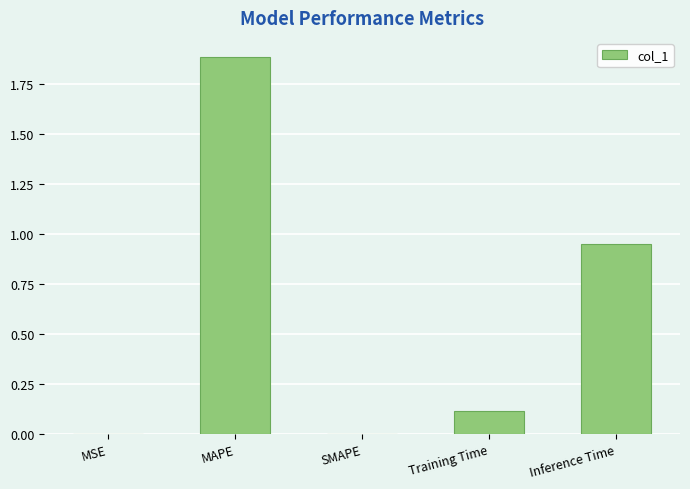

Which label corresponds to the largest value in the chart?

MAPE